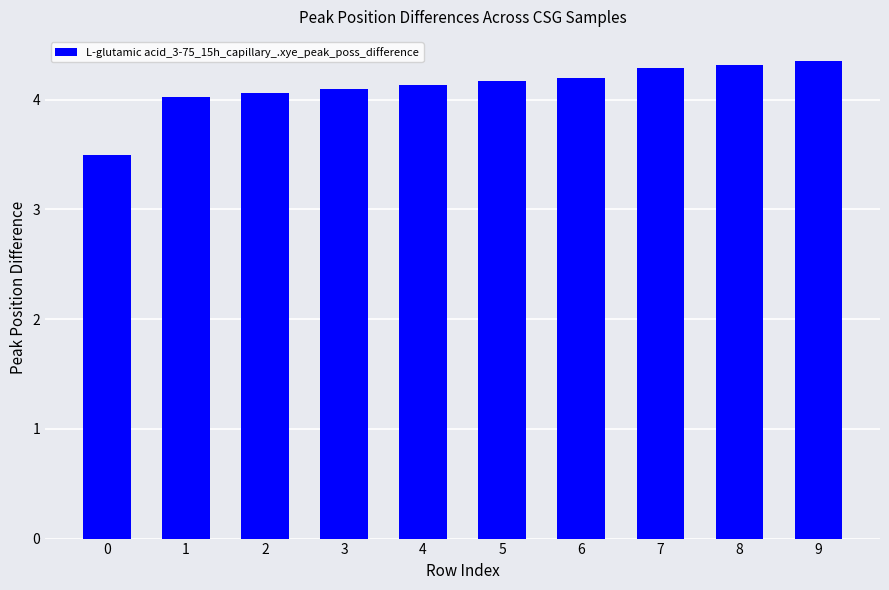

What is the change in value from 3 to 5?

+0.1